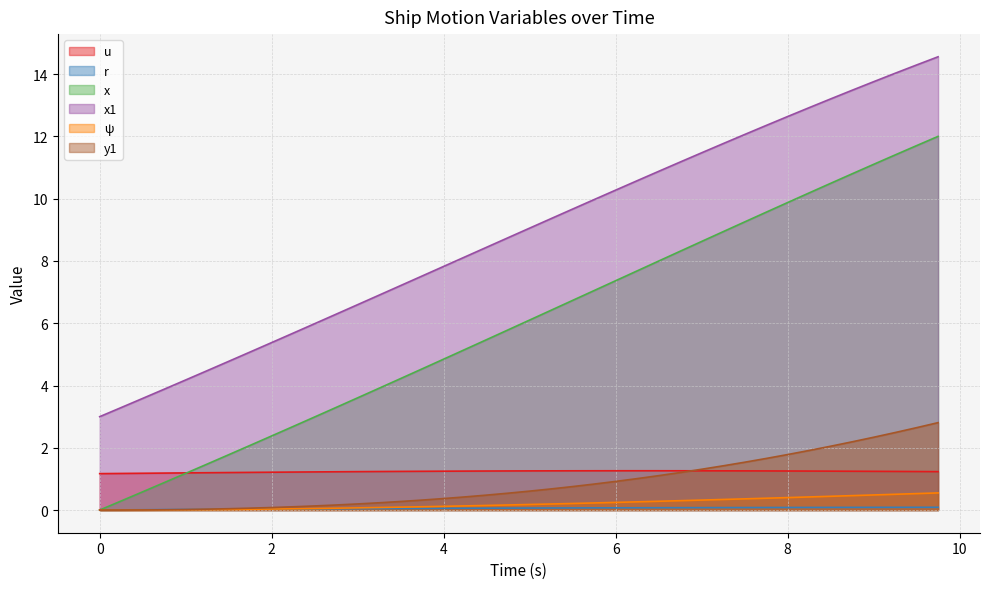

How many positive values does the r series have?

39